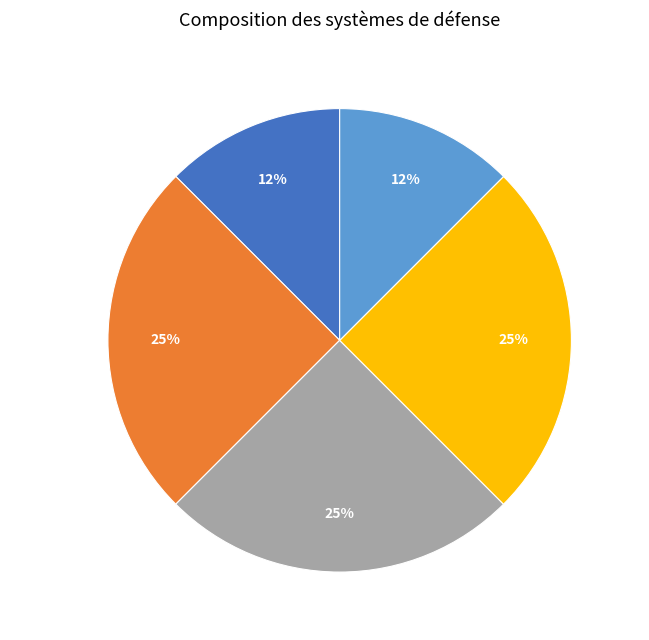

How many segments does this pie chart have?

5